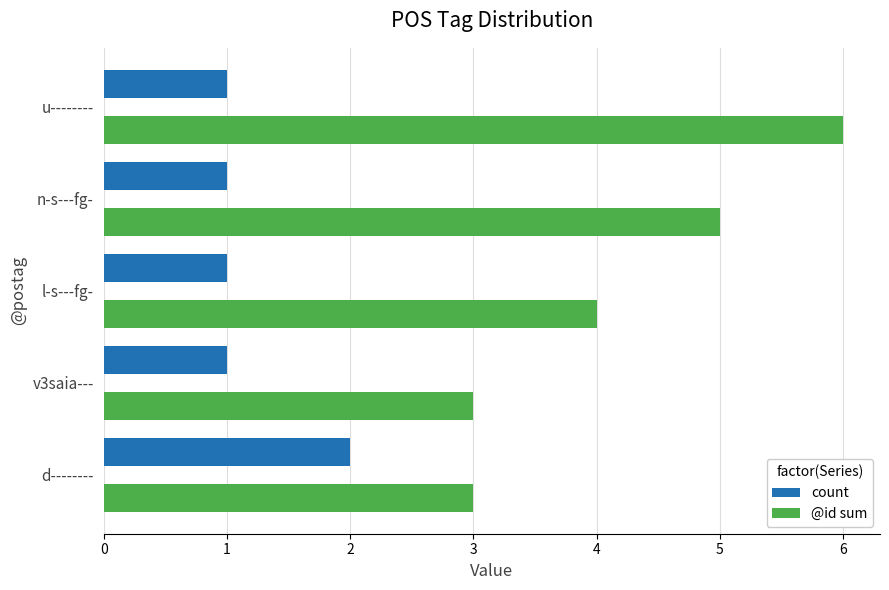

Which series has the widest spread of values?

@id sum